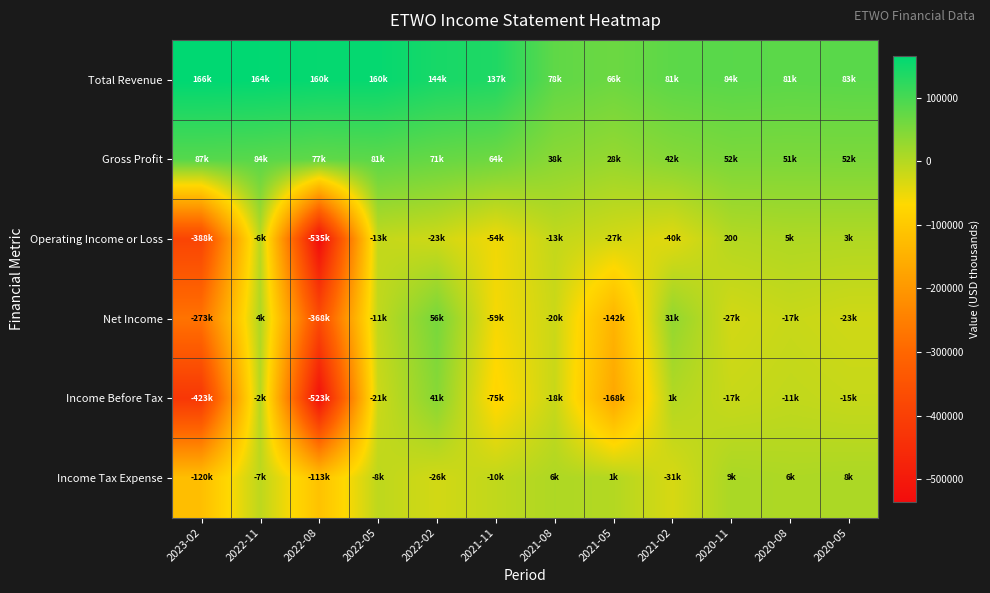

What is the spread (max minus min) of values at 2020-08?

99300